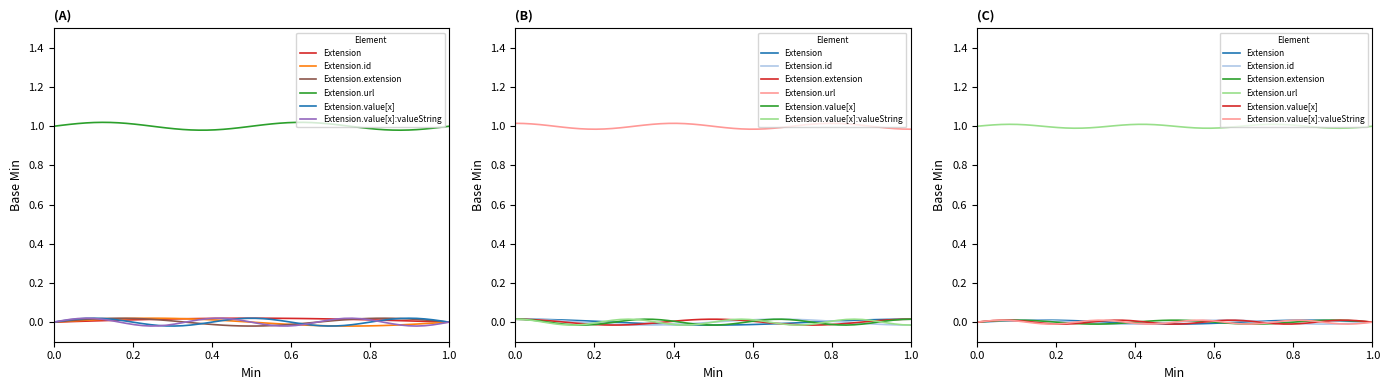

What are all the series names shown in the legend?

Extension, Extension.id, Extension.extension, Extension.url, Extension.value[x], Extension.value[x]:valueString